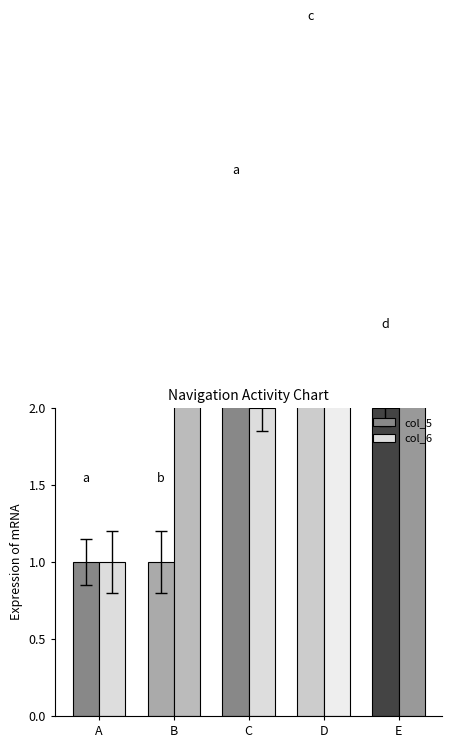

What is the difference between the maximum and second lowest values in the col_6 series?

2